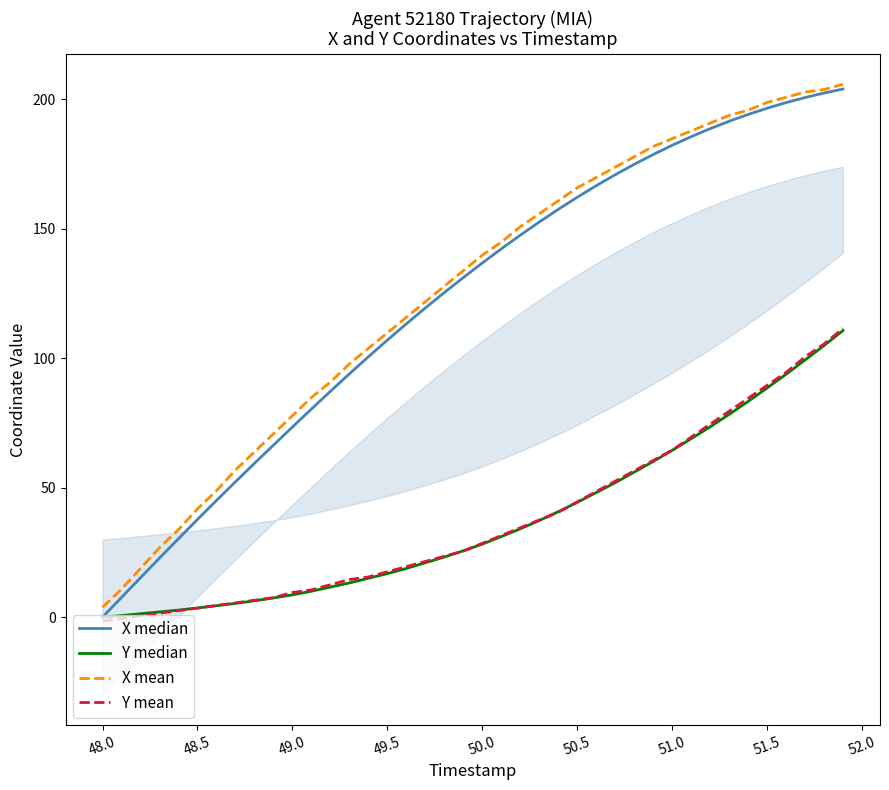

True or false: Y mean and X mean cross at least once.

False